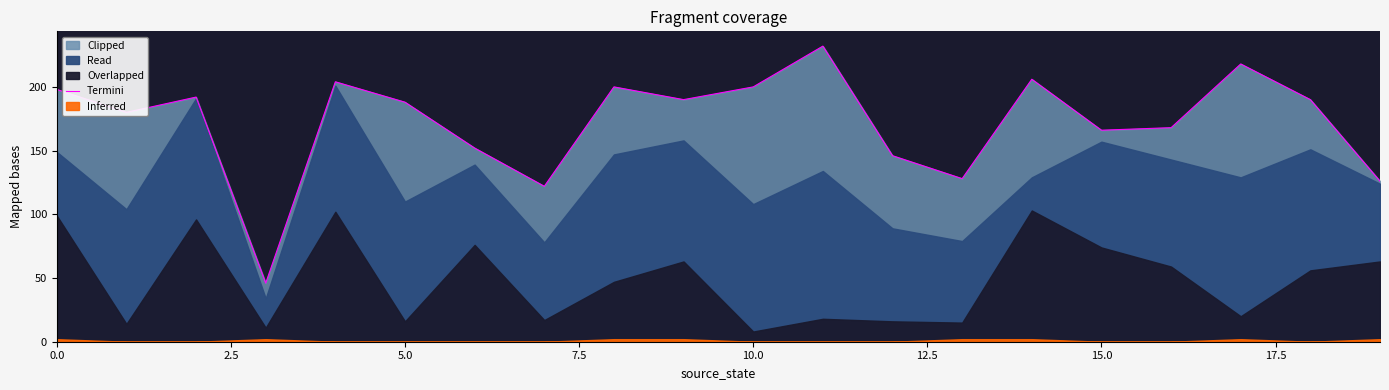

How many data points are less than 190?

10